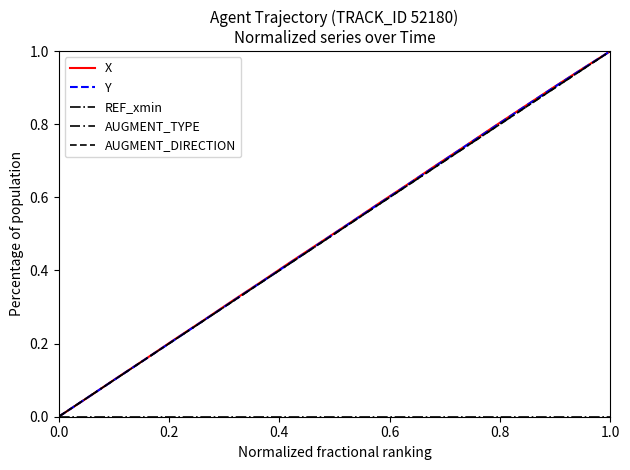

Is this an area chart (filled region under the line)?

No